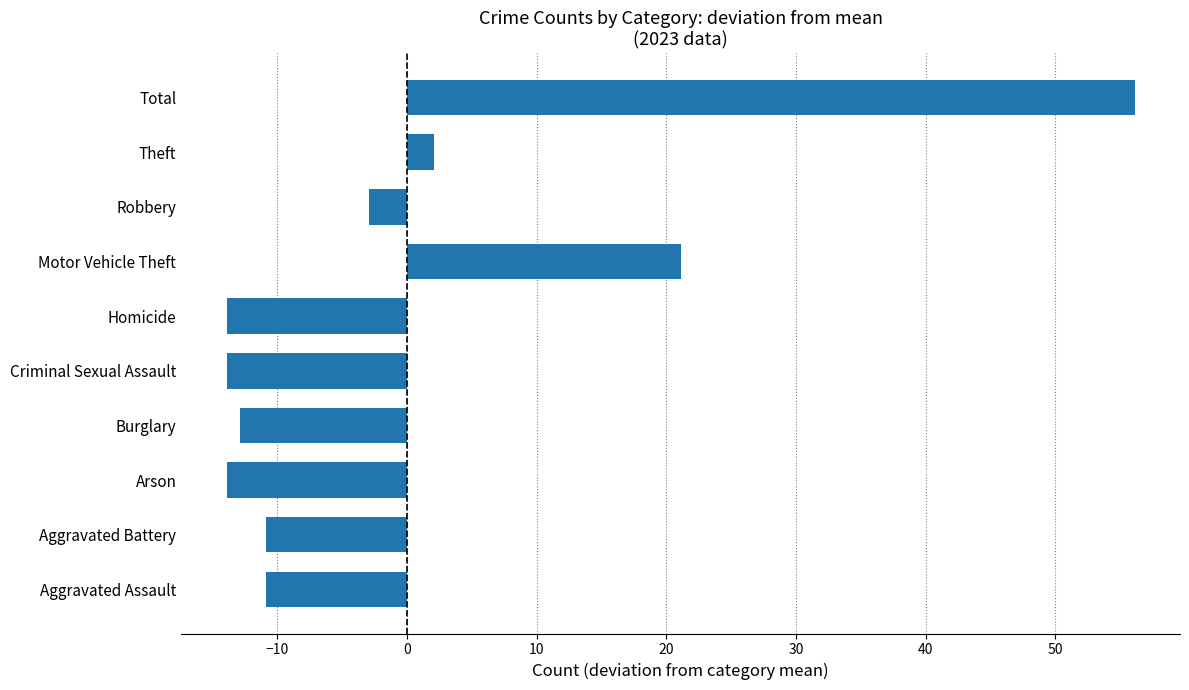

How many series are shown in this chart?

1